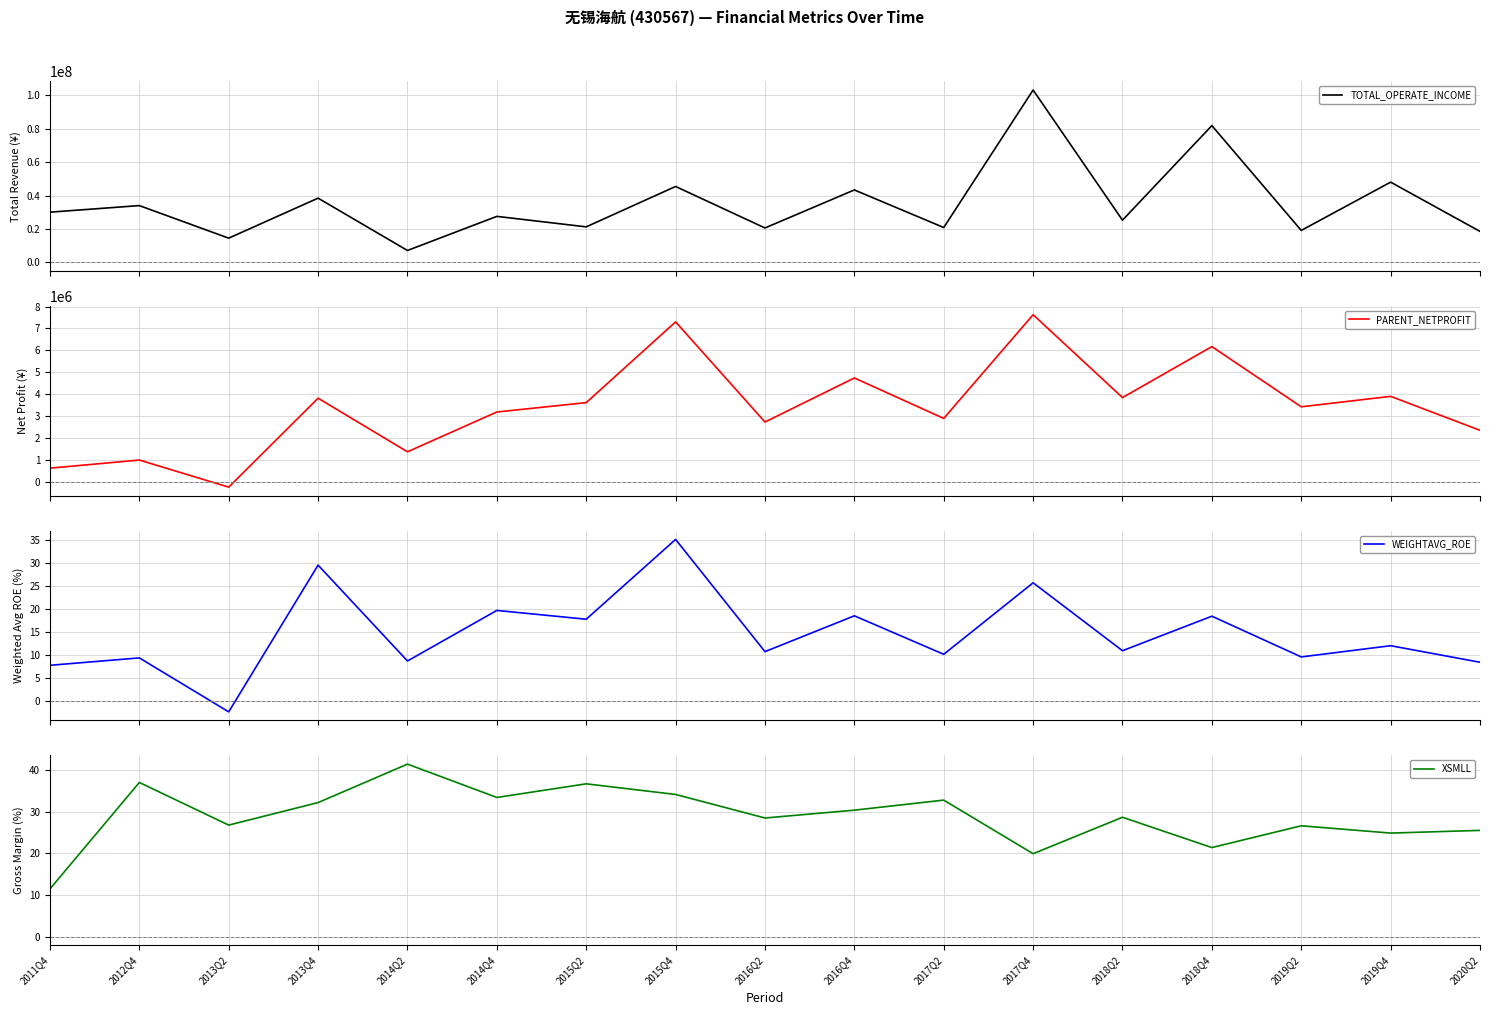

Is this an area chart (filled region under the line)?

No